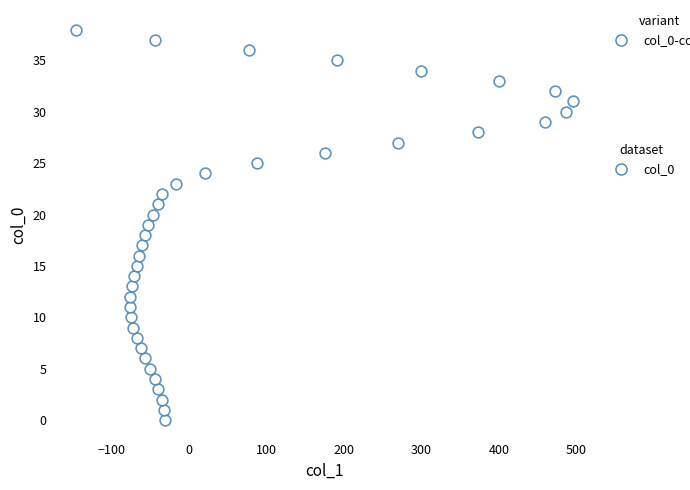

What is the range of X values (max minus min)?

641